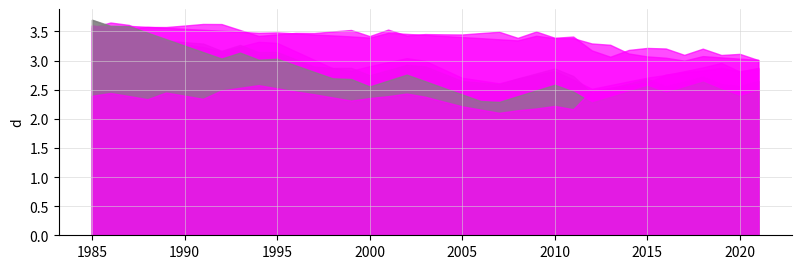

What is the difference between the highest and lowest values at 2005?

1.2